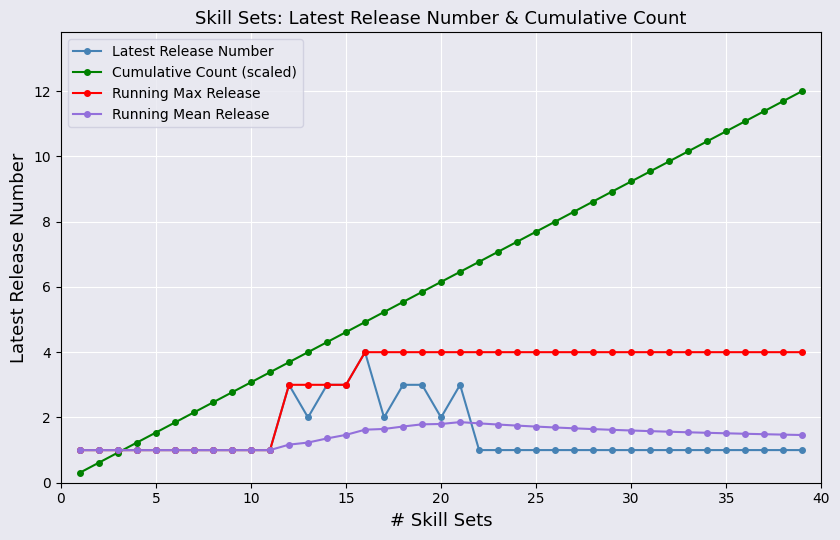

Which series has the widest spread of values?

Cumulative Count (scaled)